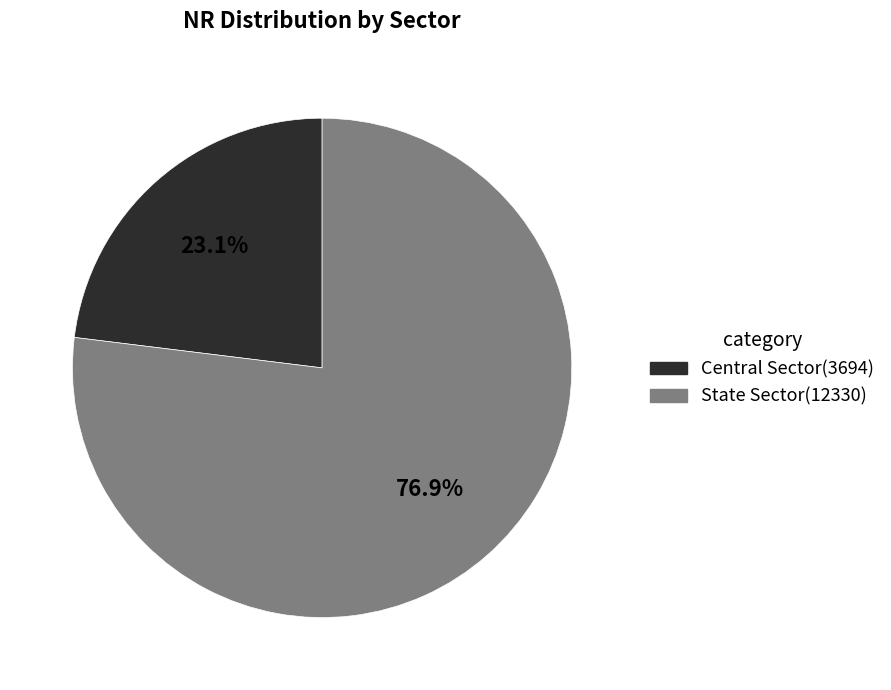

Rank the categories by value from highest to lowest.

State Sector, Central Sector